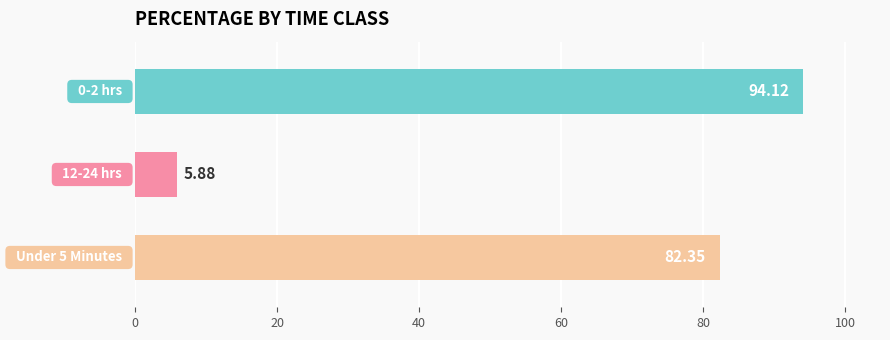

What is the greatest value displayed?

94.1